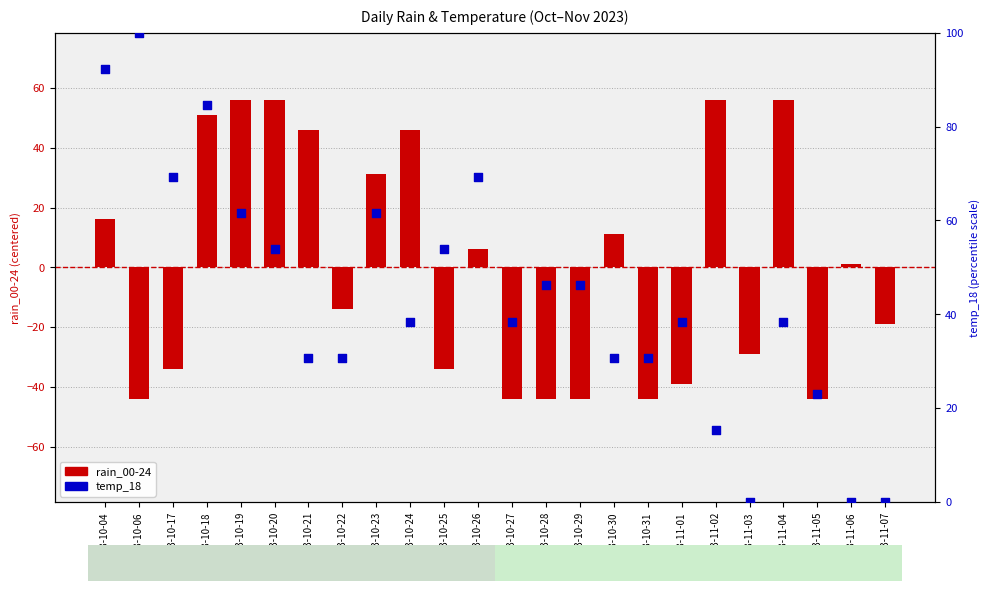

What are all the series names shown in the legend?

rain_00-24, temp_18